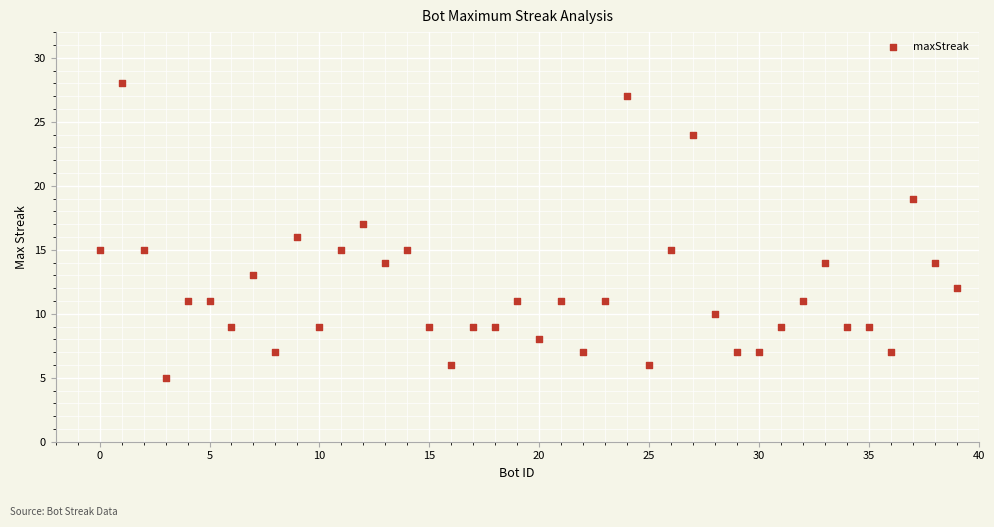

What is the range of Y values (max minus min)?

23